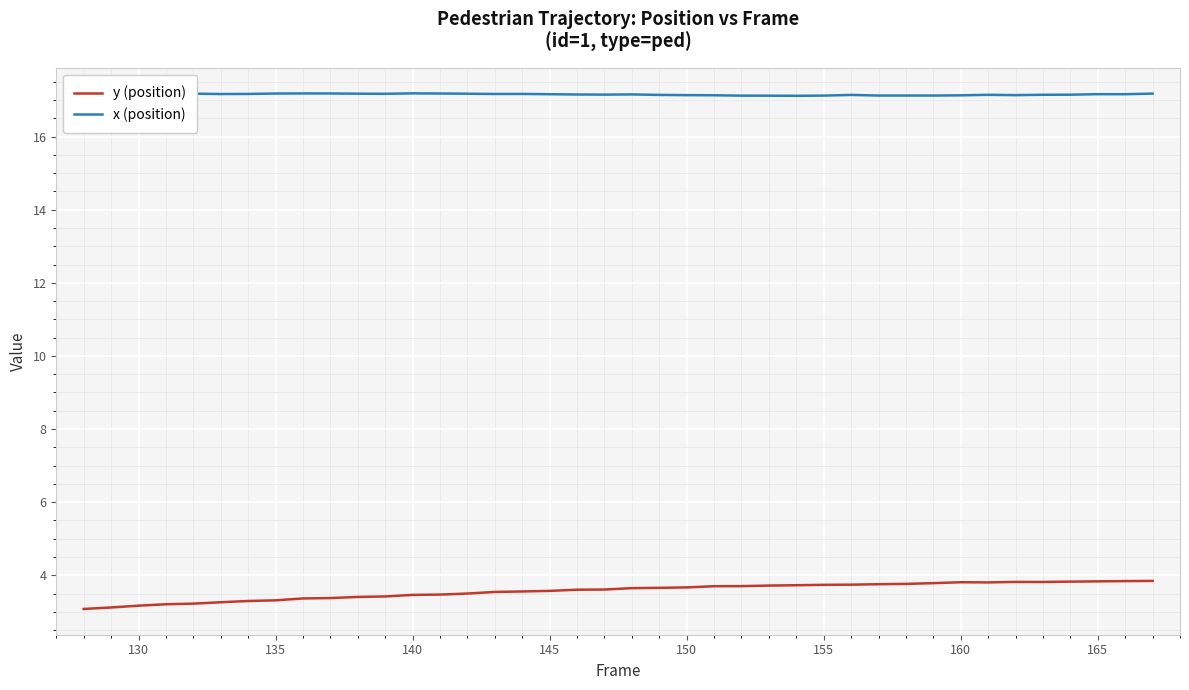

True or false: y (position) and x (position) intersect in this chart.

False